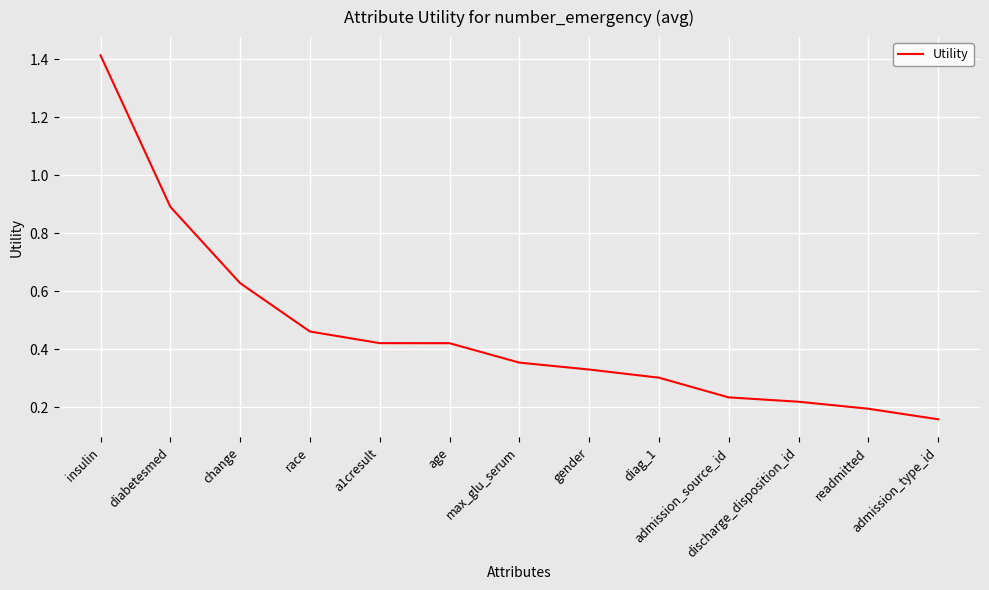

What is the difference between the maximum and minimum values?

1.3